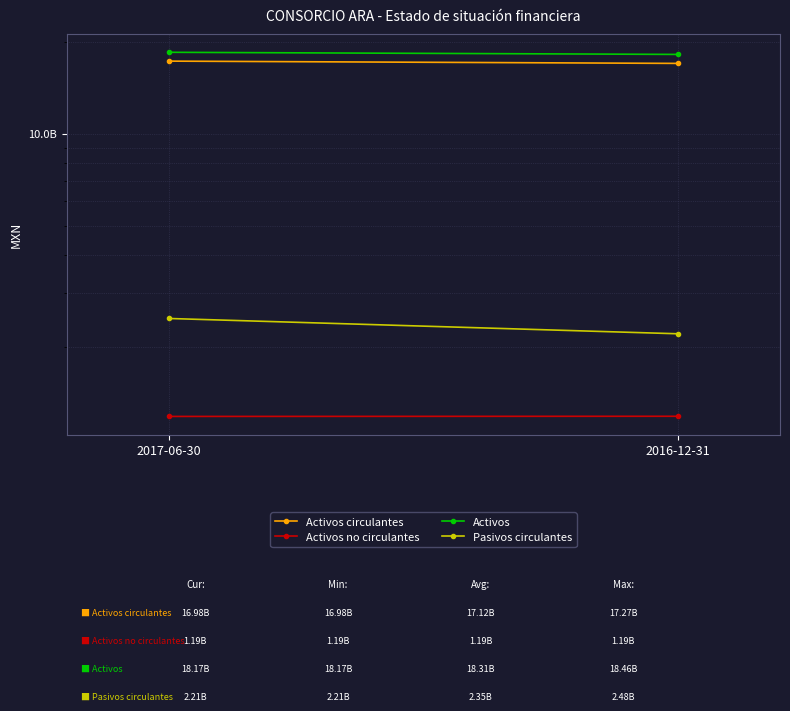

What is the maximum value for Pasivos circulantes?

2484909000